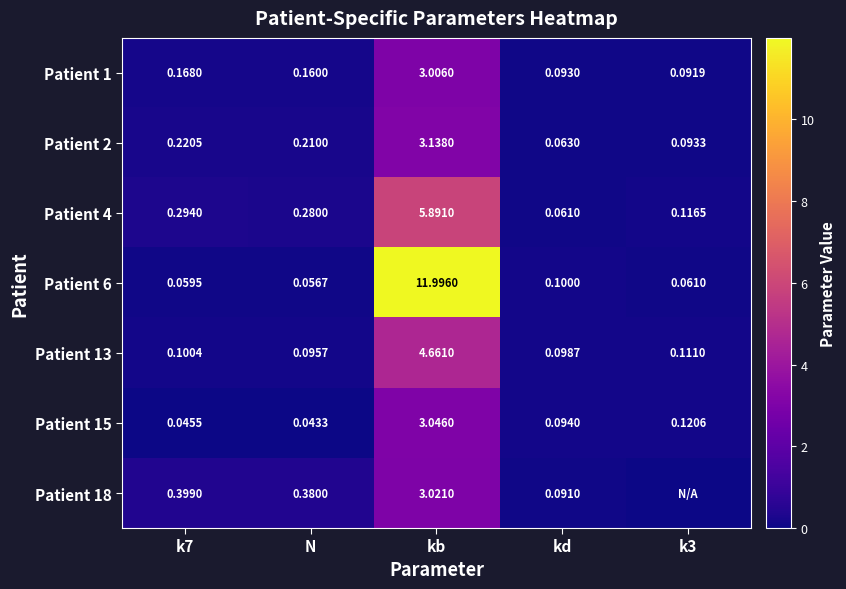

Which category has the highest value in the Patient 1 series?

kb